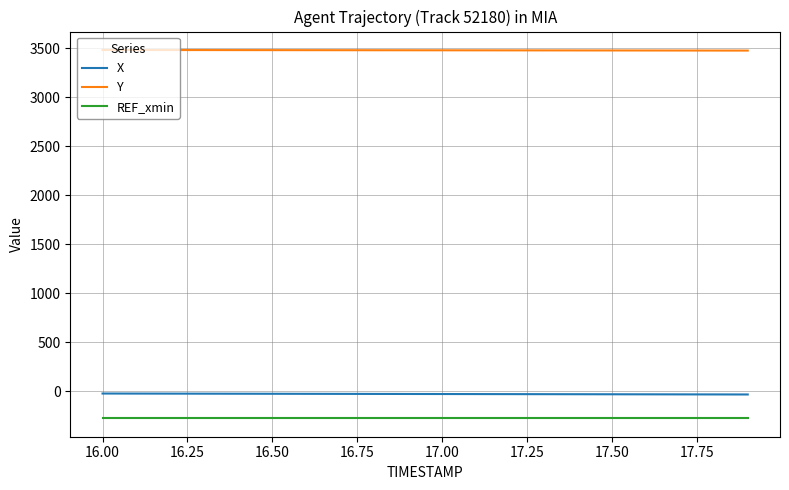

What is the difference between the maximum and second lowest values in the X series?

9.2